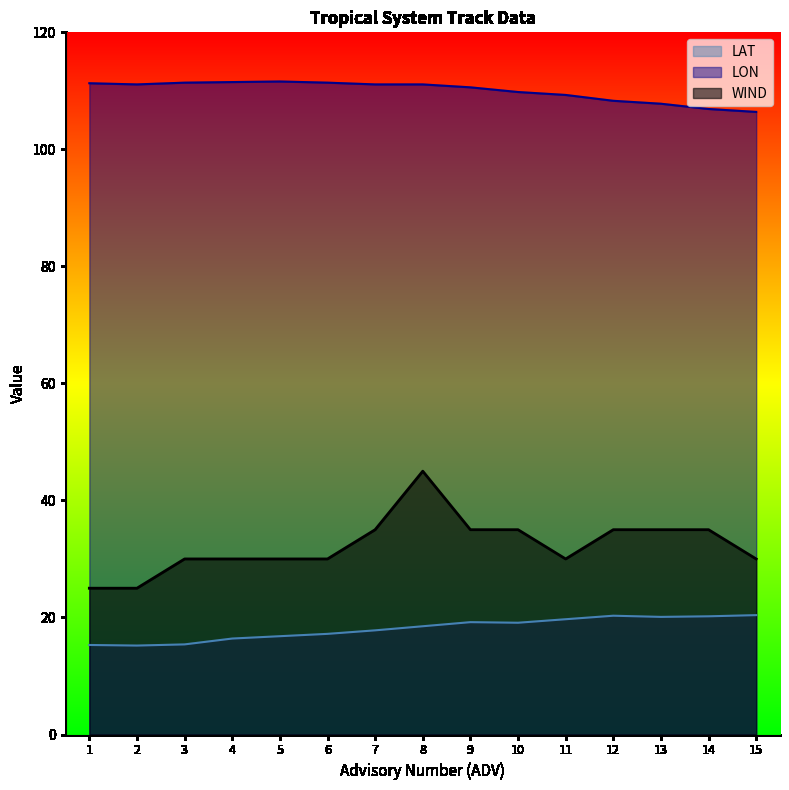

Reading left to right, transcribe all the data shown in this chart.

LAT: 15.3	15.2	15.4	16.4	16.8	17.2	17.8	18.5	19.2	19.1	19.7	20.3	20.1	20.2	20.4
LON: 111.3	111.1	111.4	111.5	111.6	111.4	111.1	111.1	110.6	109.8	109.3	108.3	107.8	106.9	106.4
WIND: 25.0	25.0	30.0	30.0	30.0	30.0	35.0	45.0	35.0	35.0	30.0	35.0	35.0	35.0	30.0